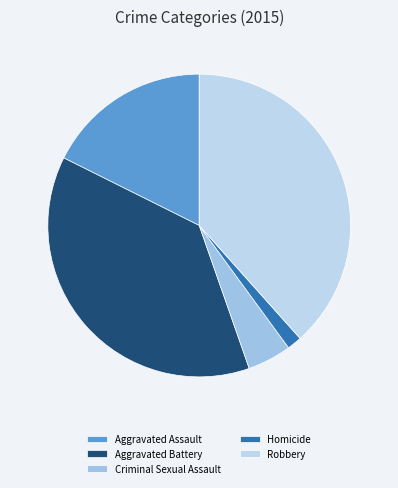

Which slice is the smallest?

Homicide